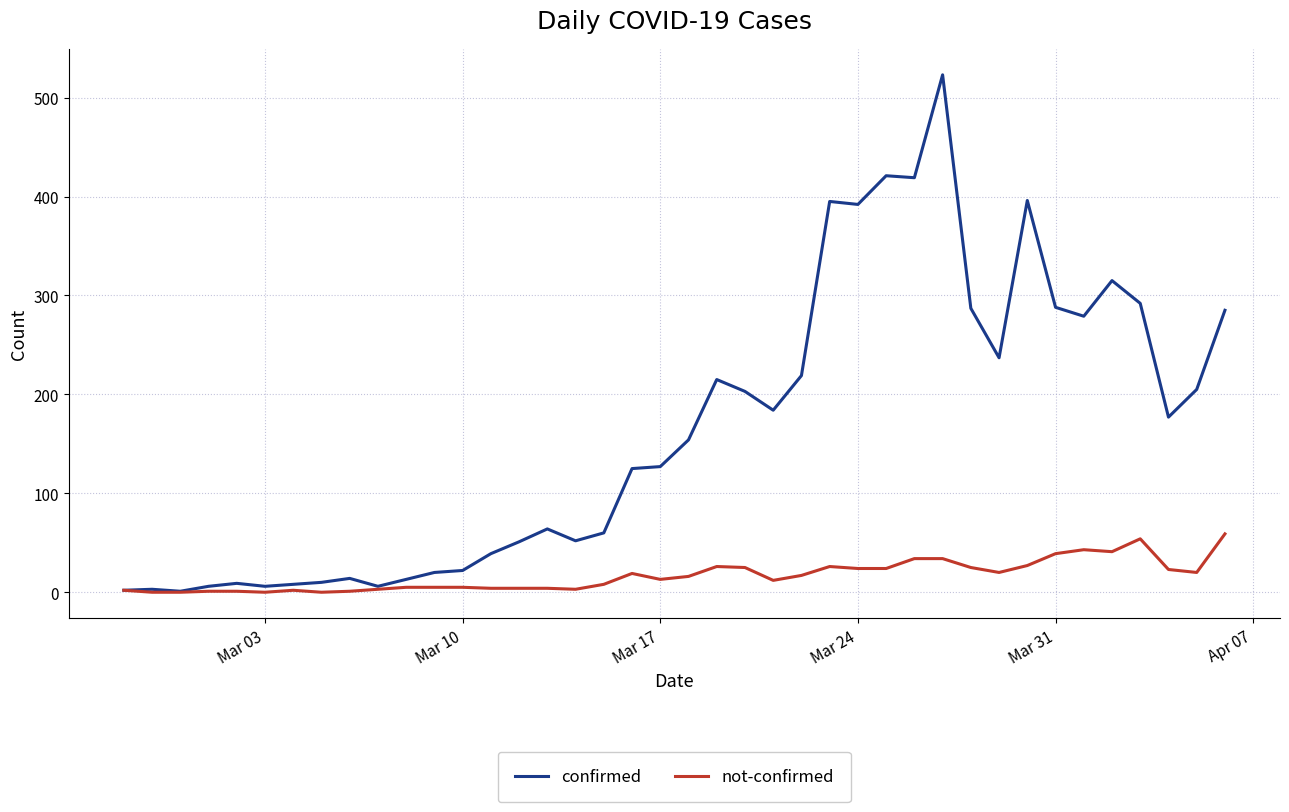

Rank the series by their average value, from highest to lowest.

confirmed, not-confirmed